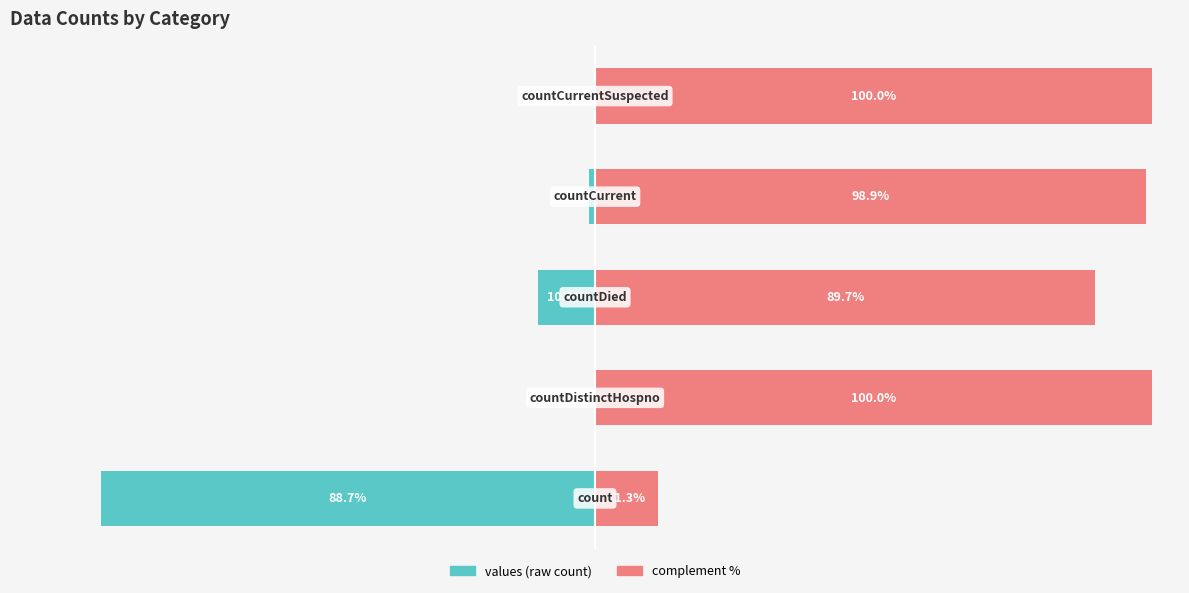

Is it true that complement equals 20.2 at 2?

False